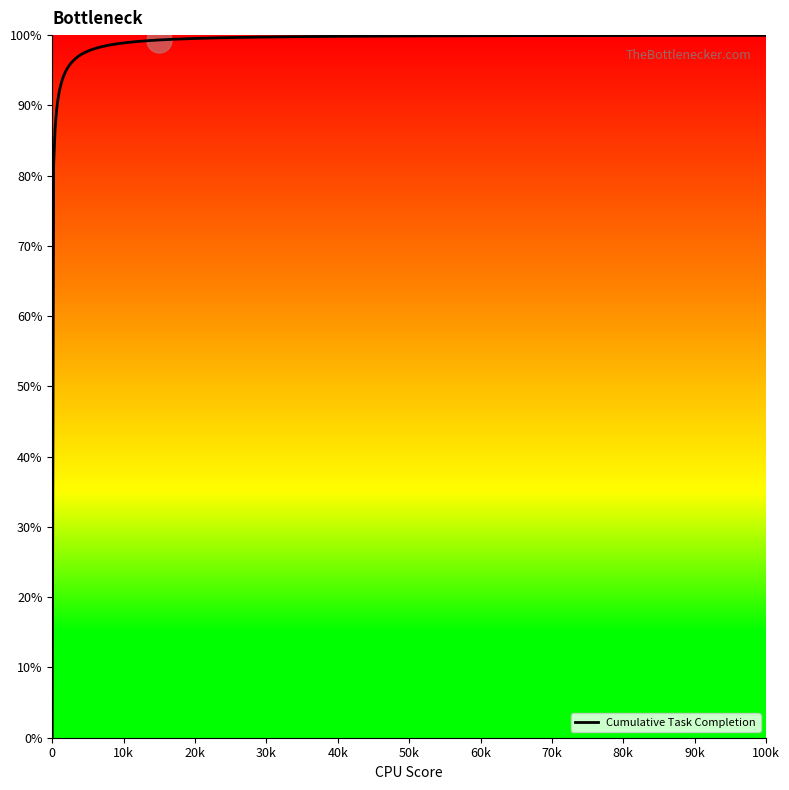

What is the smallest value displayed?

0.0